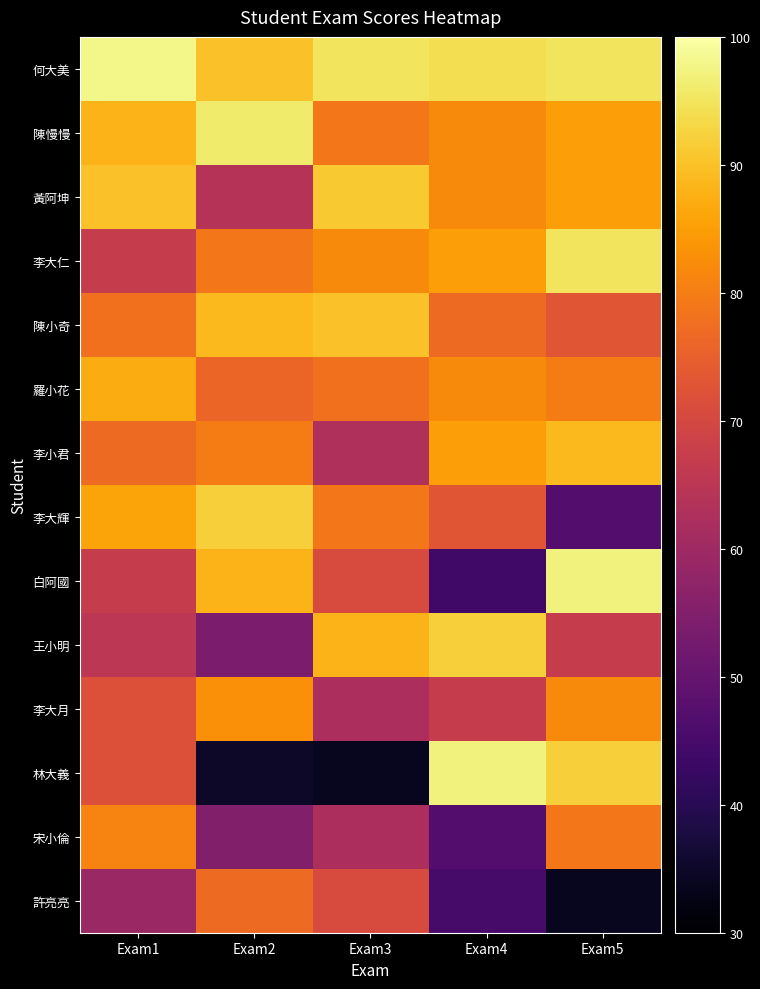

Which series has the largest total across all categories?

何大美